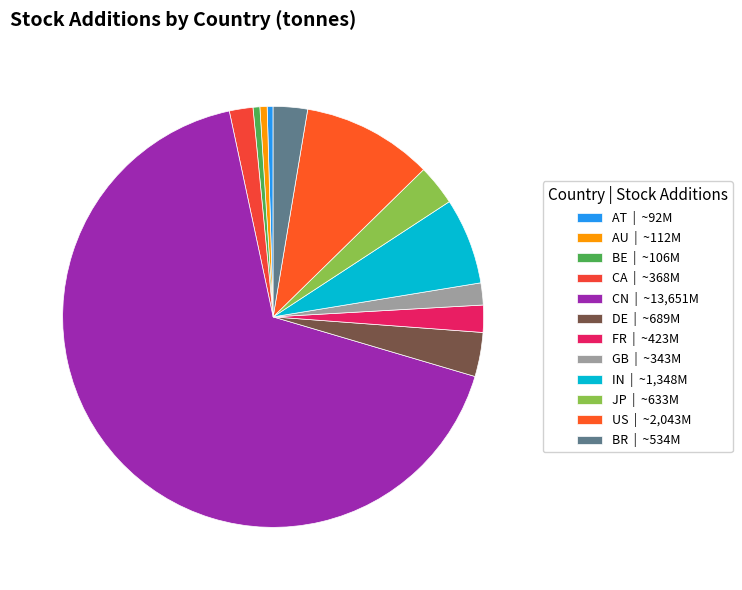

What percentage is the BE slice, to the nearest percent?

1%